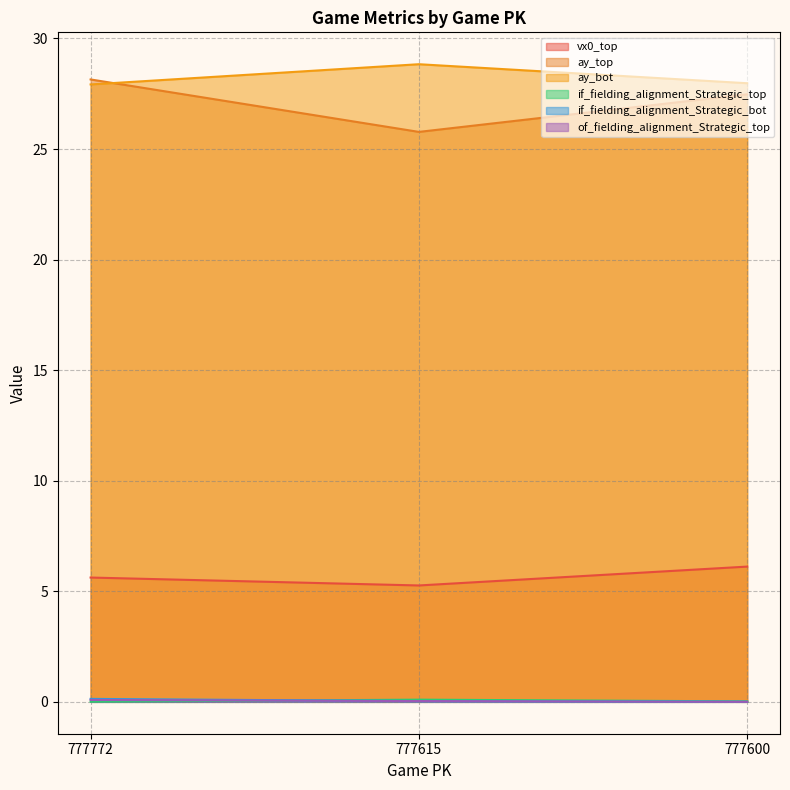

What is the value of the of_fielding_alignment_Strategic_top point at the 1st from the left?

0.1